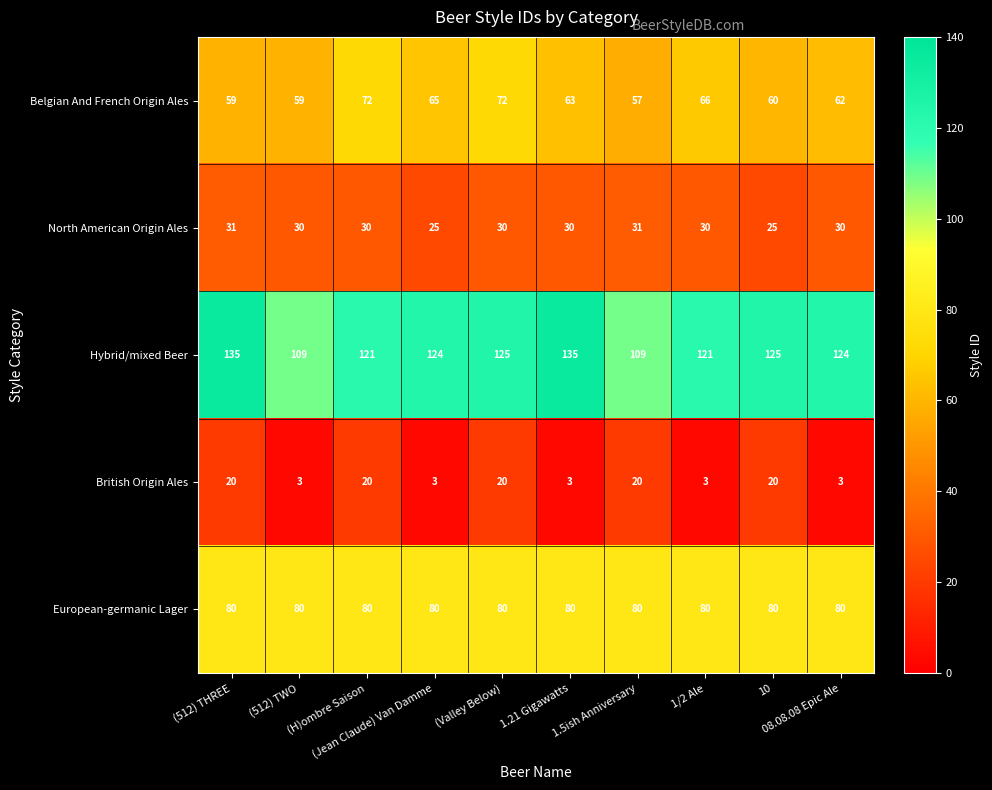

Count the North American Origin Ales values in the range 30 to 31.

8